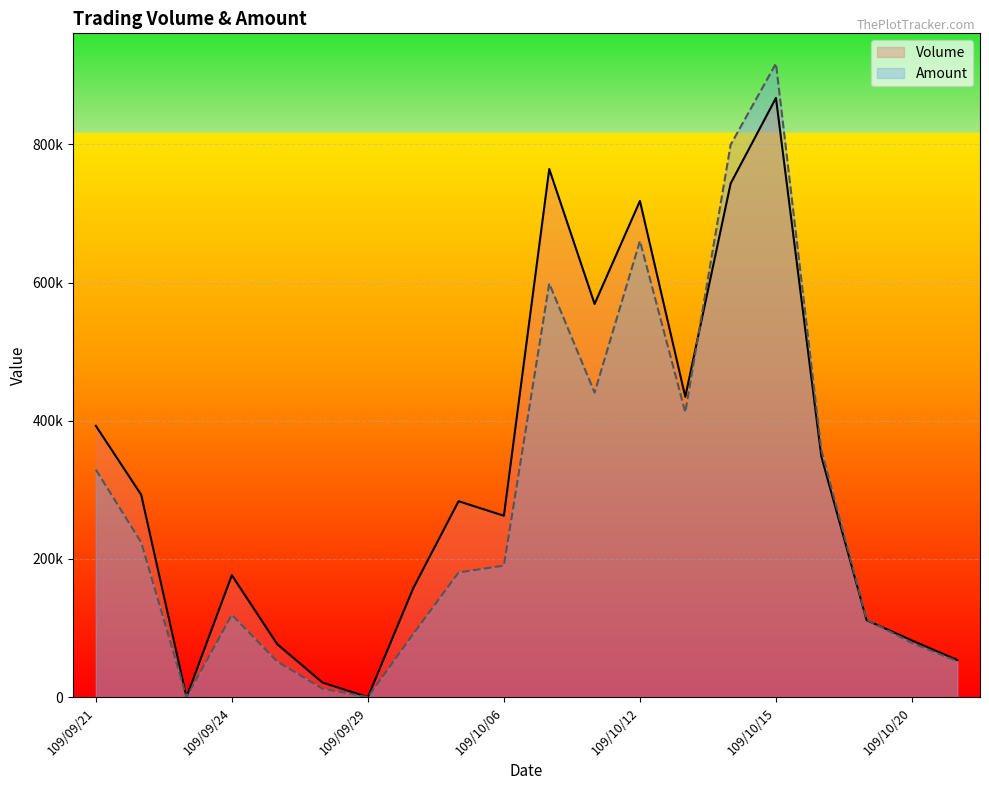

The value of Volume at 109/10/15 is 1172999.6. True or false?

False